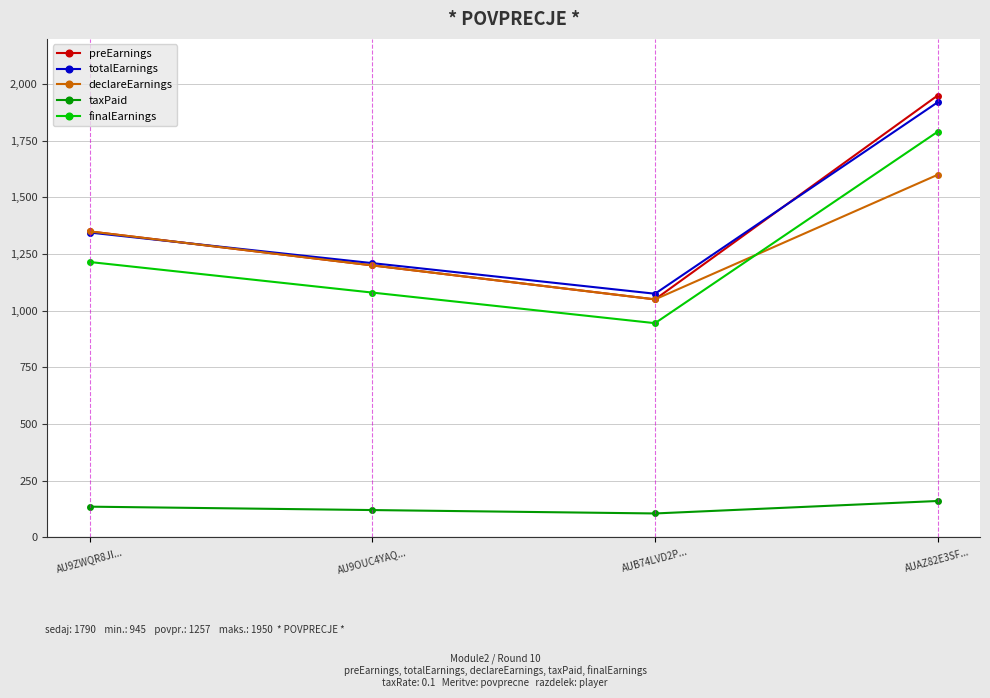

What is the sum of all declareEarnings values?

5200